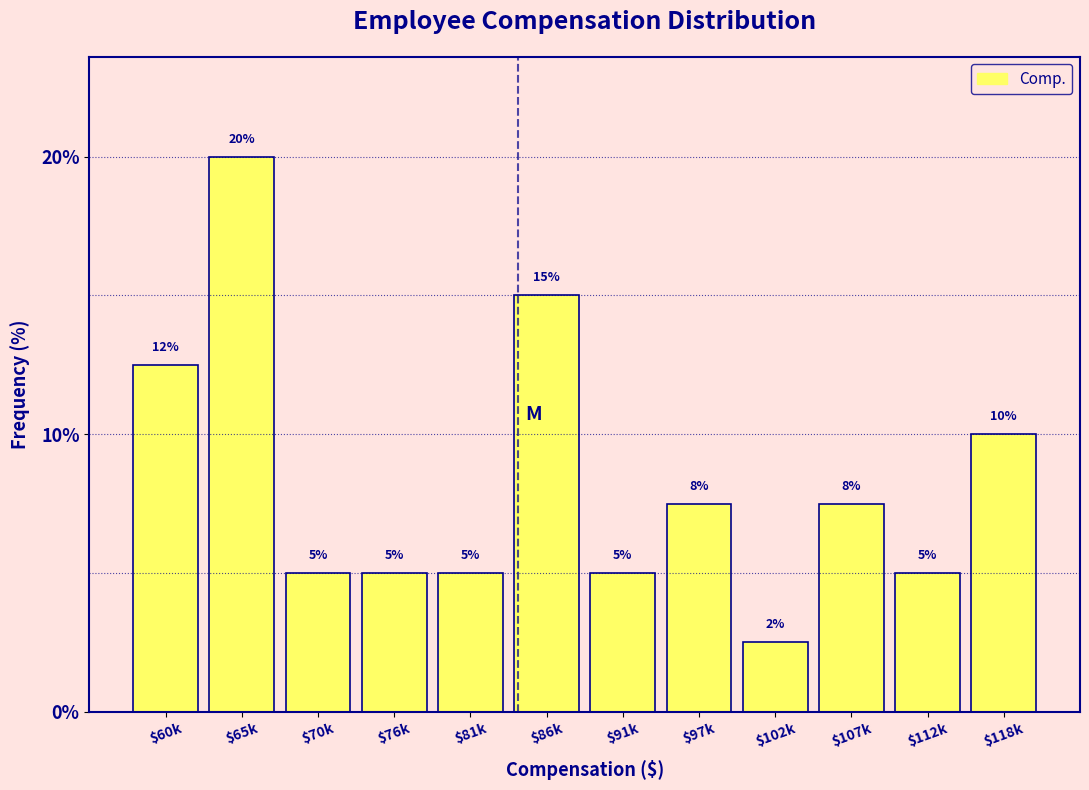

What position from the left is $81k?

5